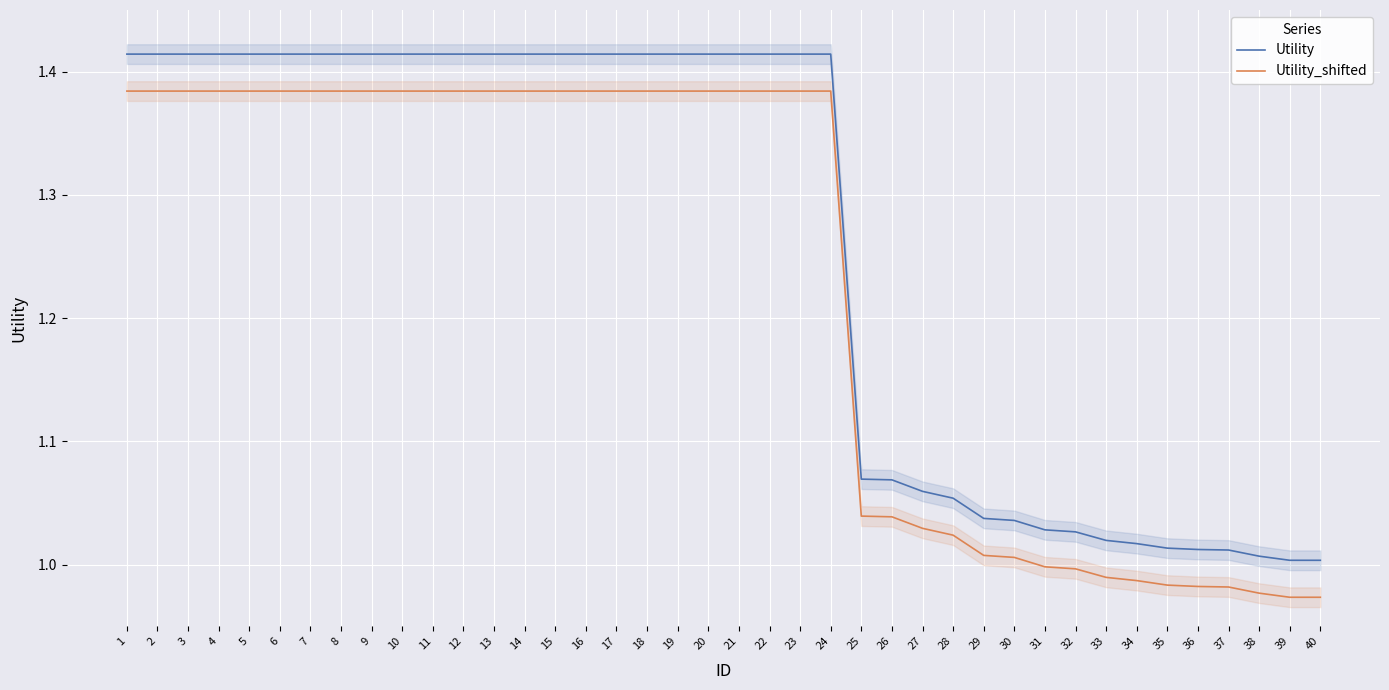

Is the value of Utility_shifted at 11 greater than the value of Utility at 17?

No